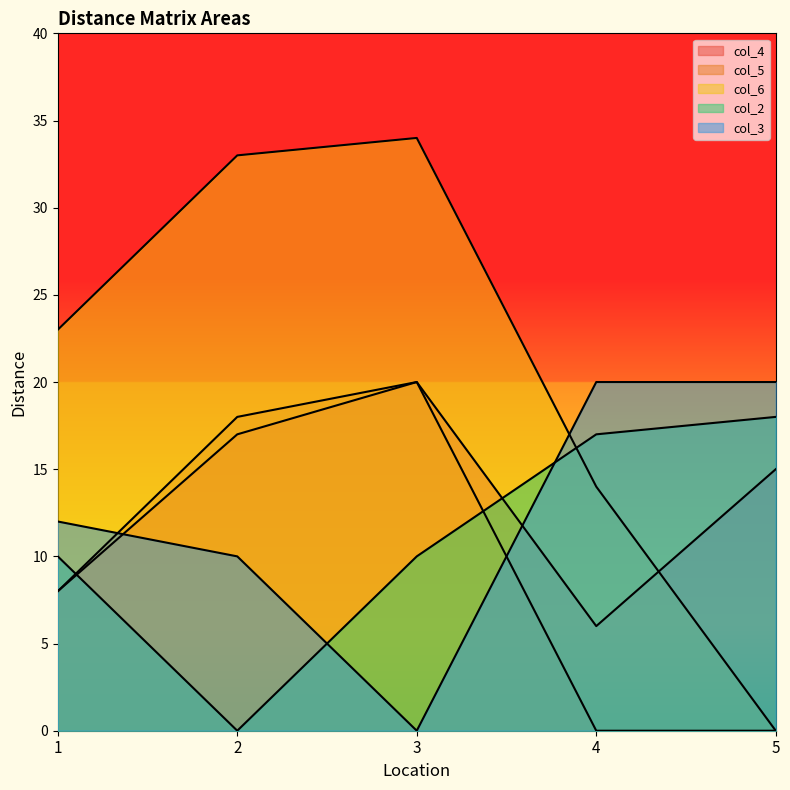

At which label does col_4 reach its peak?

3